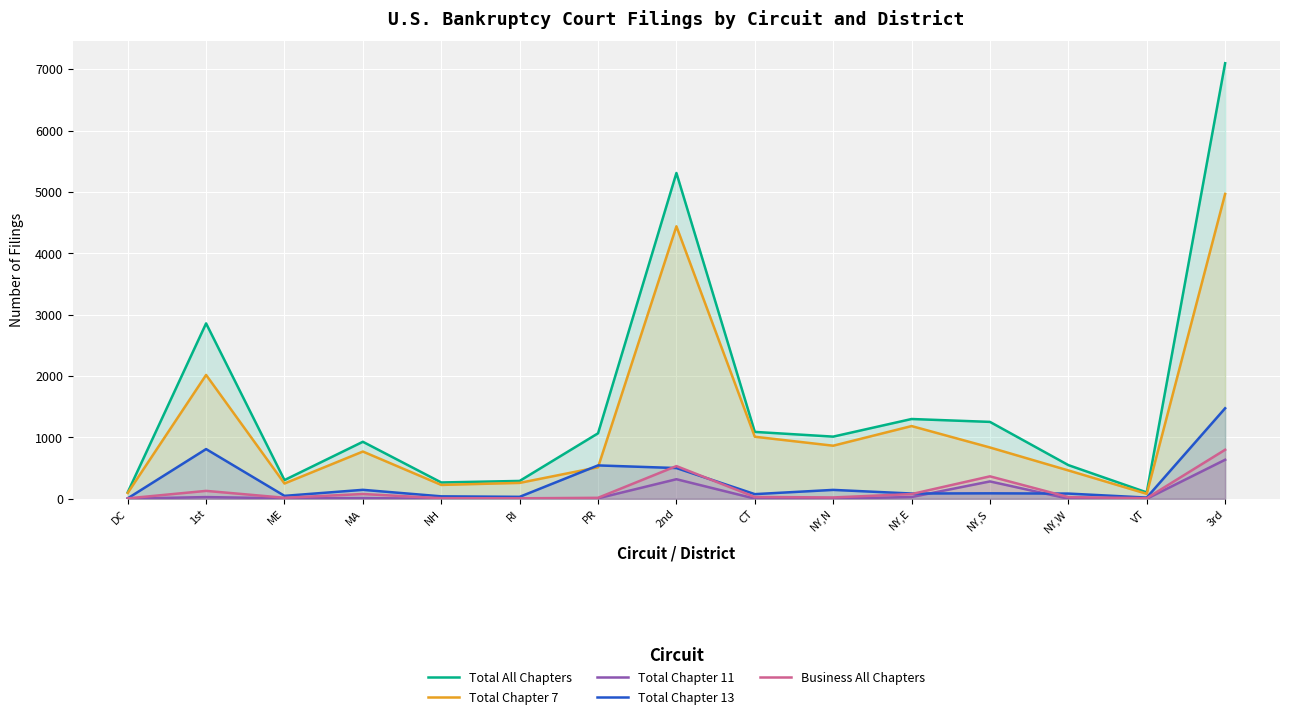

Which series has the widest spread of values?

Total All Chapters